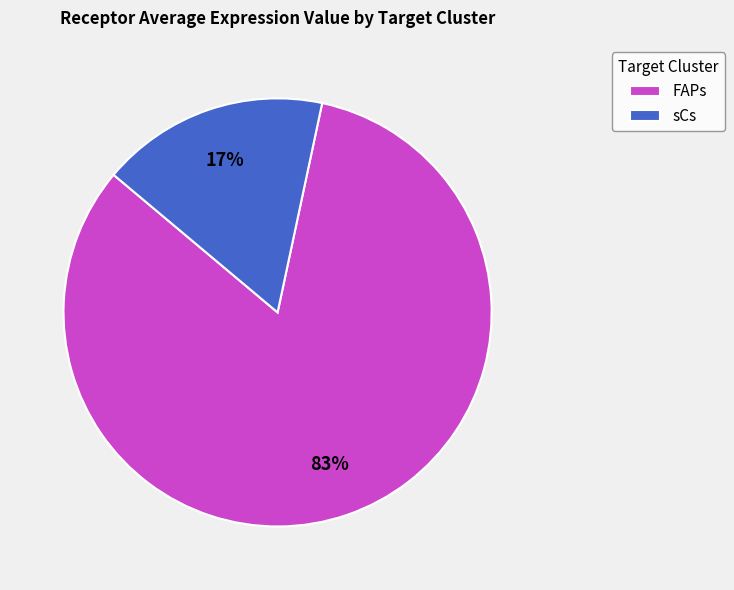

What is the smallest slice in the pie chart?

sCs